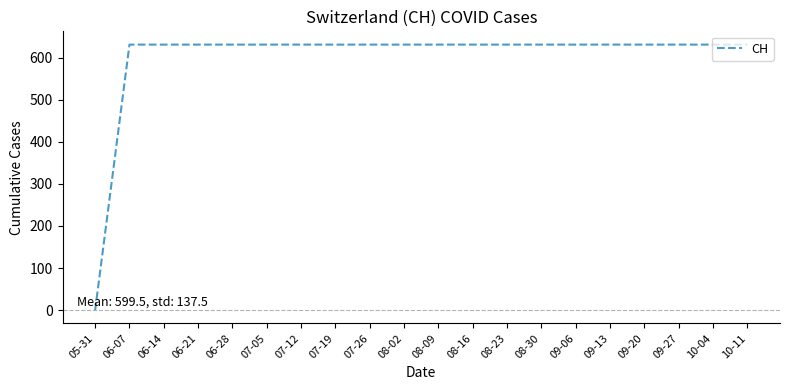

What is the difference between the maximum and minimum values?

631